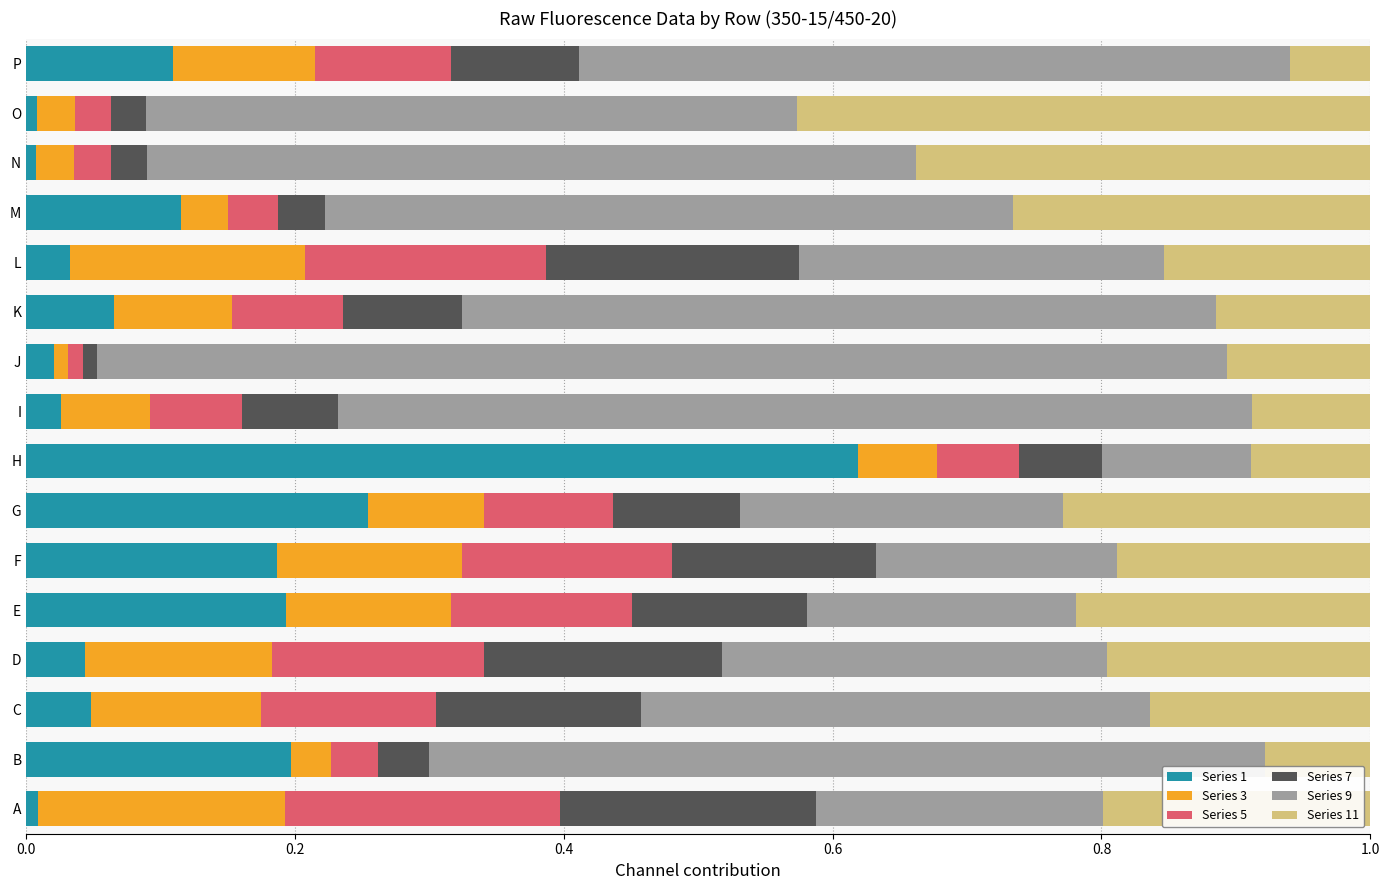

The value of Series 1 at M is 0.0. True or false?

False